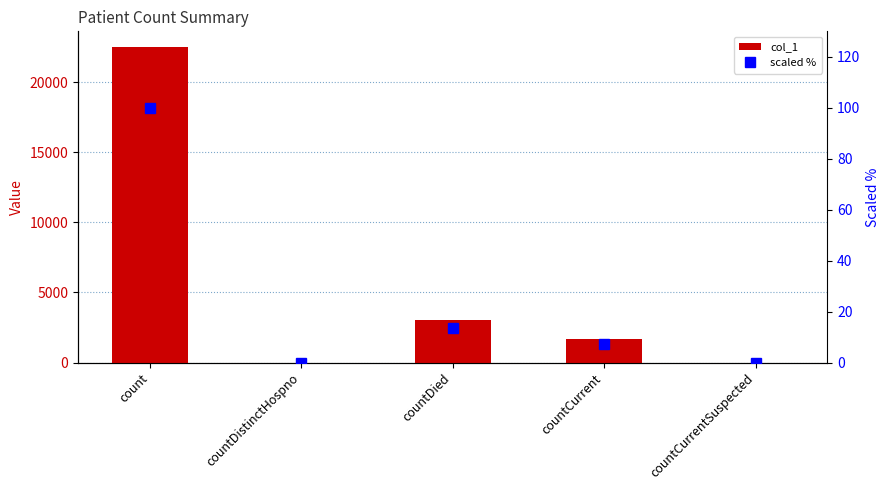

What is the sum of all scaled % values?

120.8